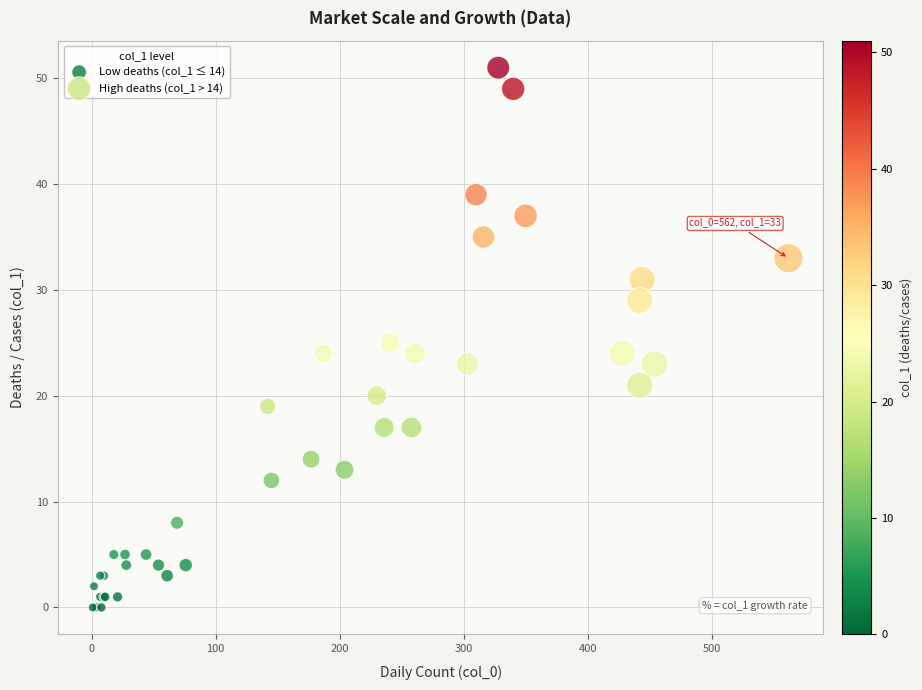

What are all the series names shown in the legend?

Low deaths (col_1 ≤ 14), High deaths (col_1 > 14)